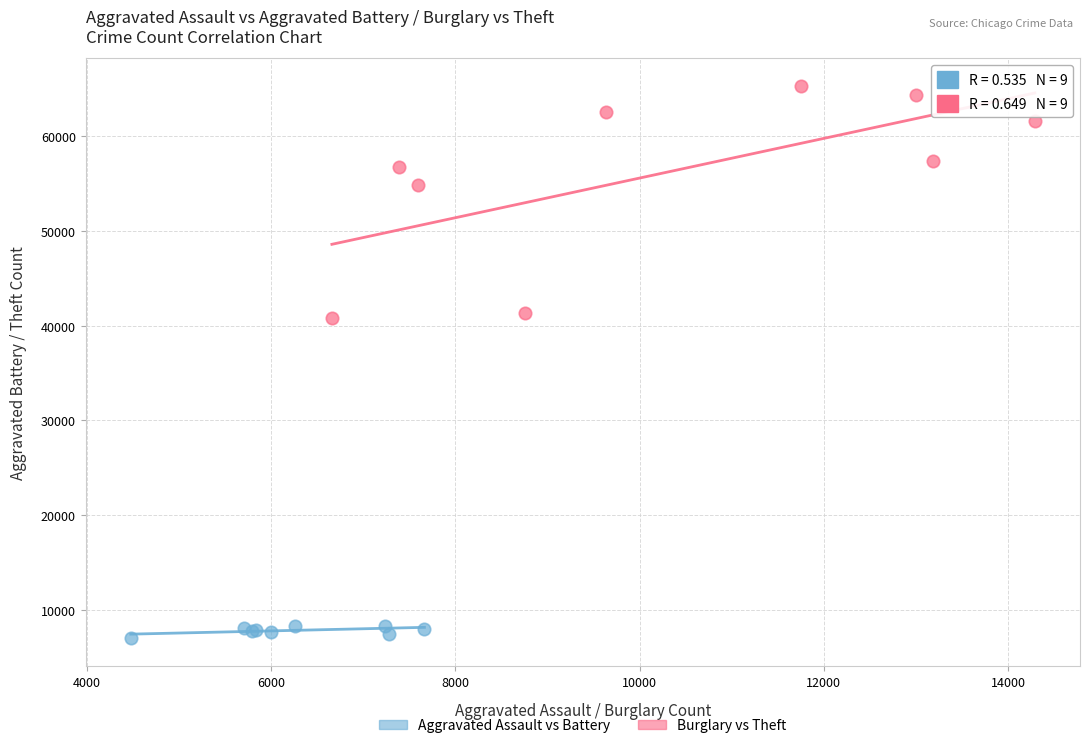

What are all the series names shown in the legend?

Aggravated Assault vs Battery, Burglary vs Theft